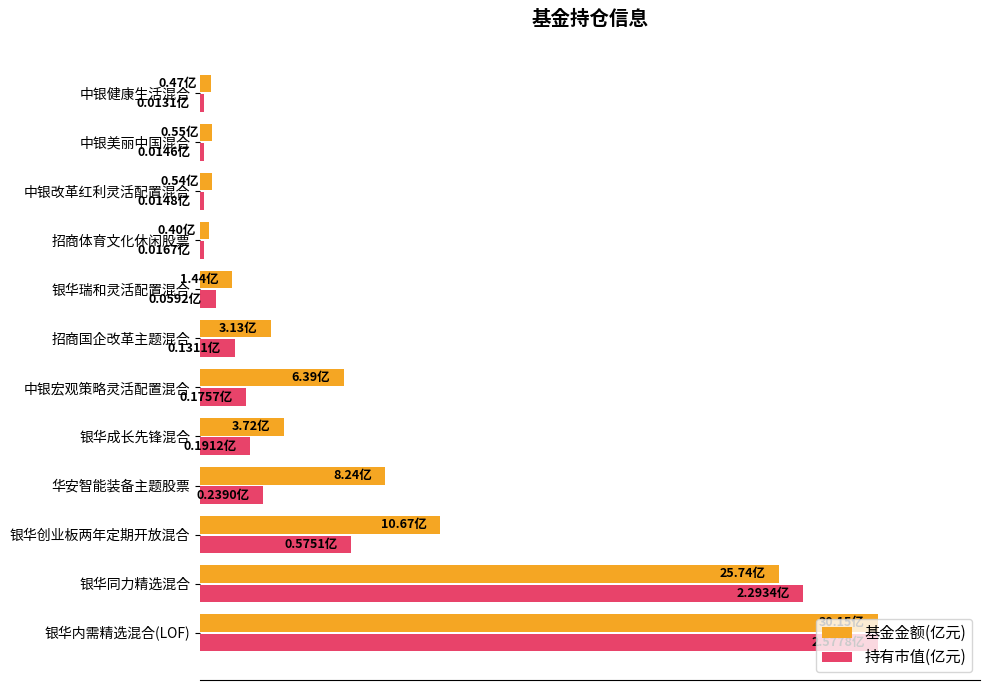

What is the difference between the maximum and minimum values in the 持有市值(亿元) series?

99.5